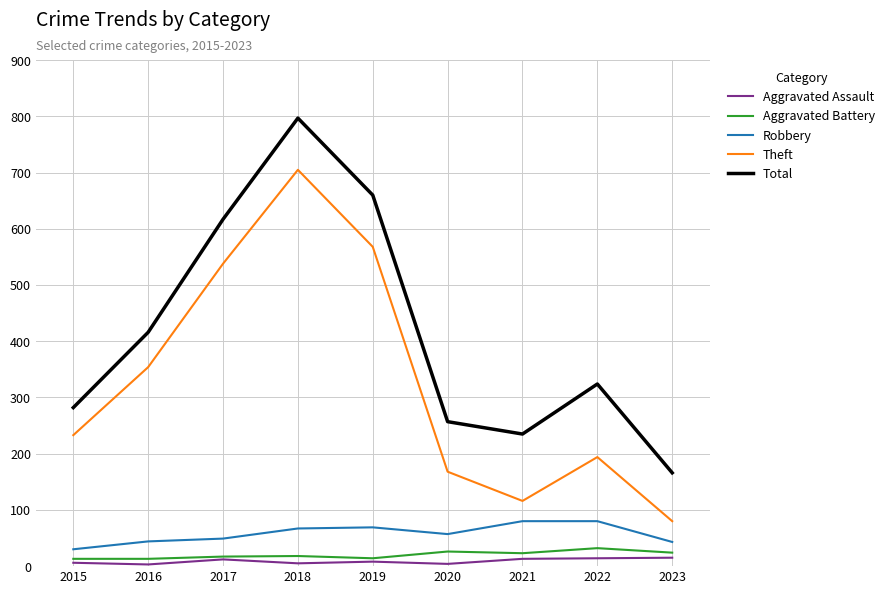

Is it true that Total equals 75 at 2021?

False